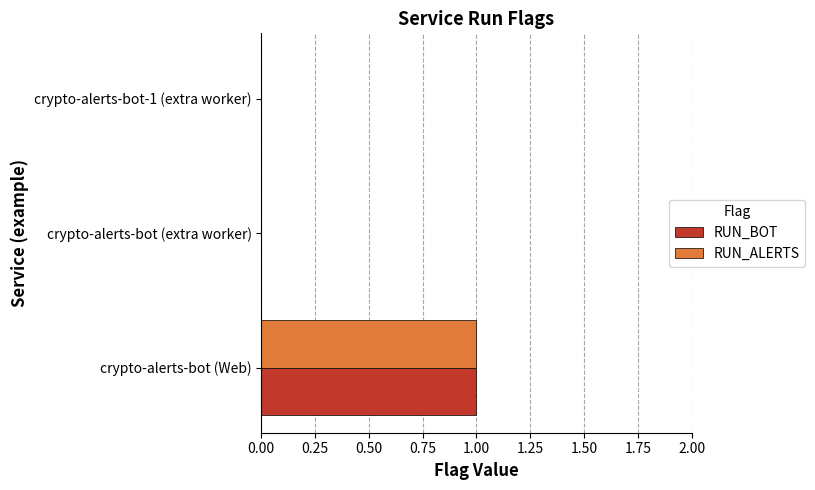

True or false: RUN_BOT has a value of 0 at crypto-alerts-bot (extra worker).

True